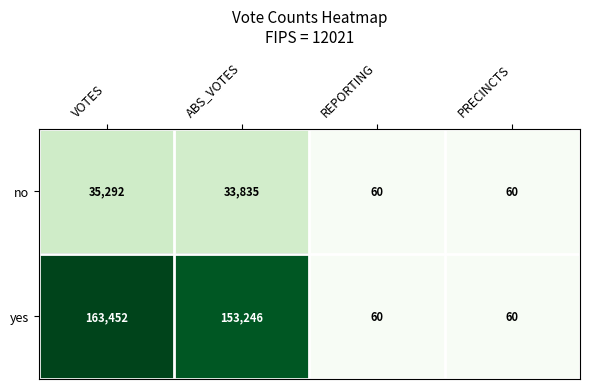

What is the sum of the no values at PRECINCTS and ABS_VOTES?

33895